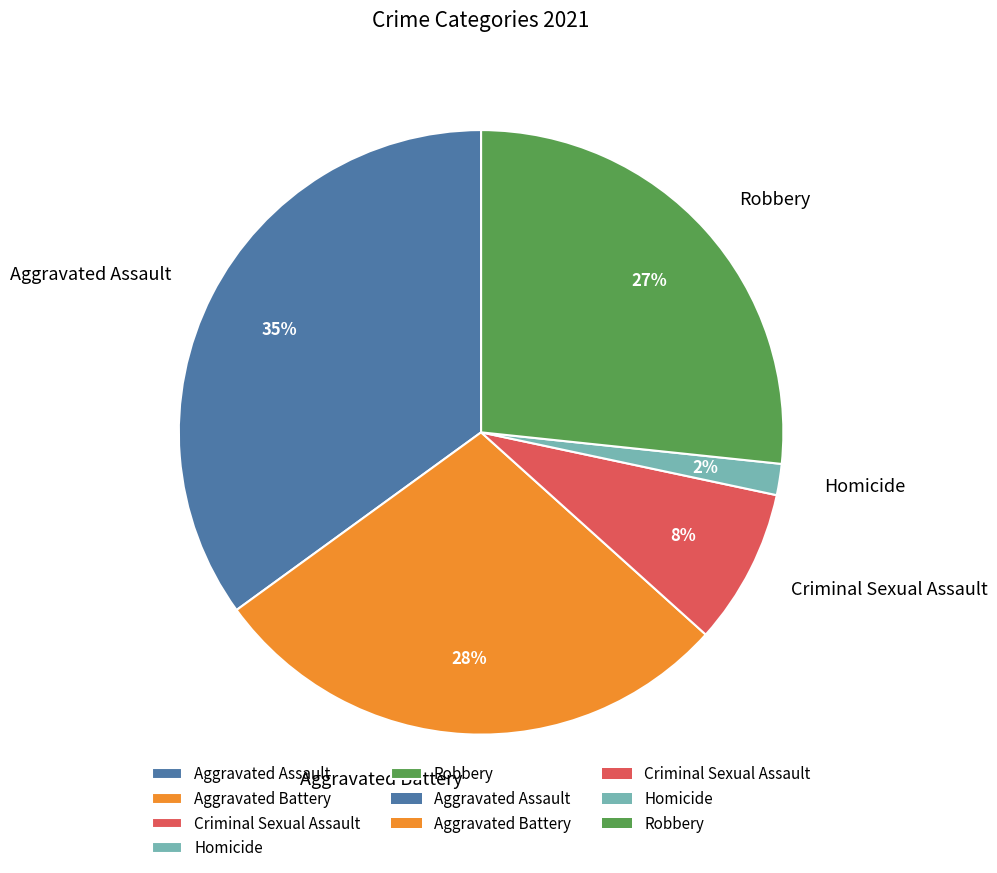

To the nearest percent, what portion does Homicide represent?

2%